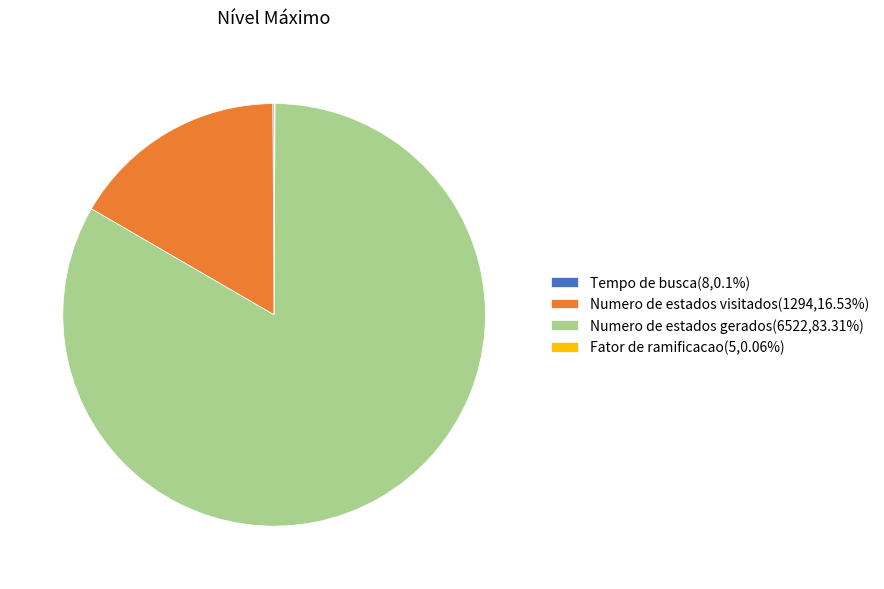

Is there any slice that represents more than half of the pie?

Yes